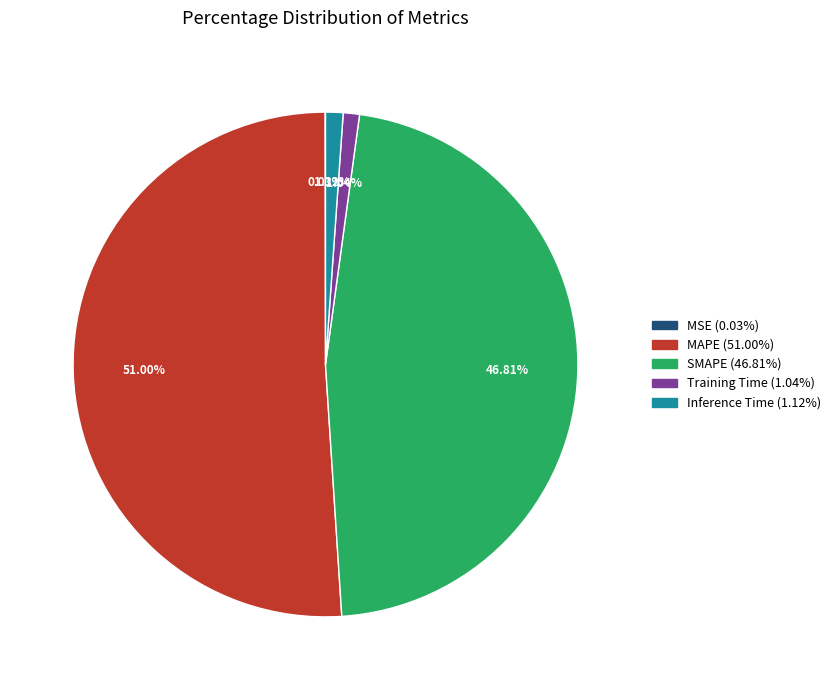

What is the largest slice in the pie chart?

MAPE